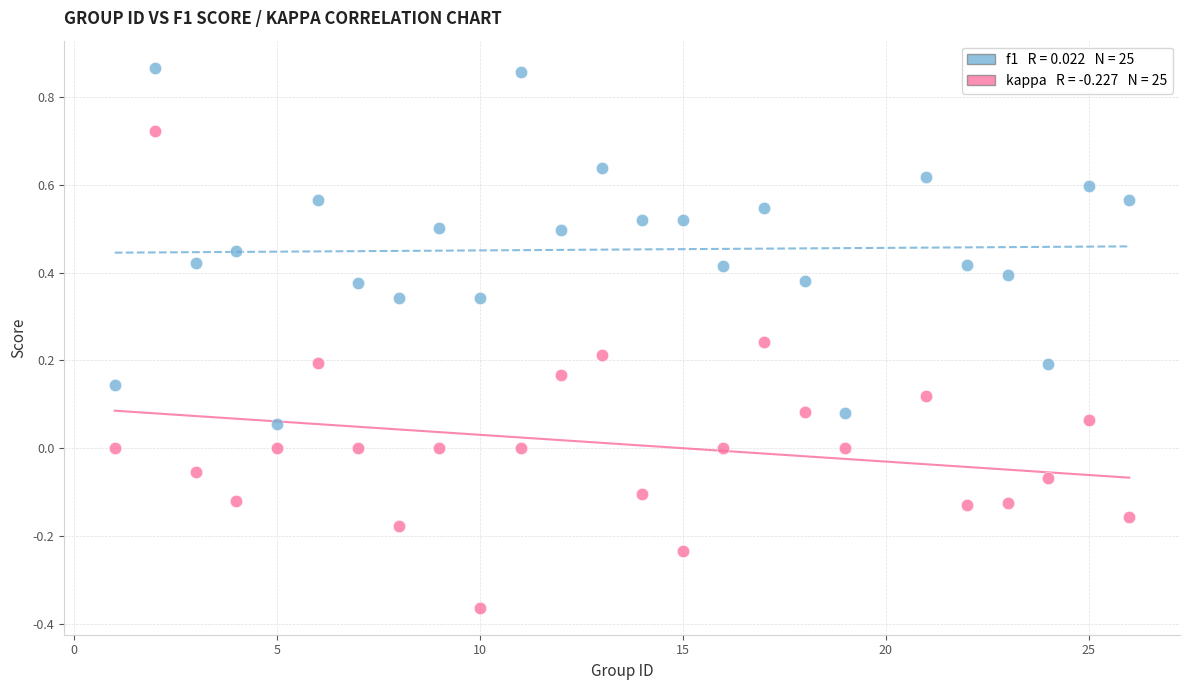

Across all data points, what is the range of X values (max minus min)?

25.0